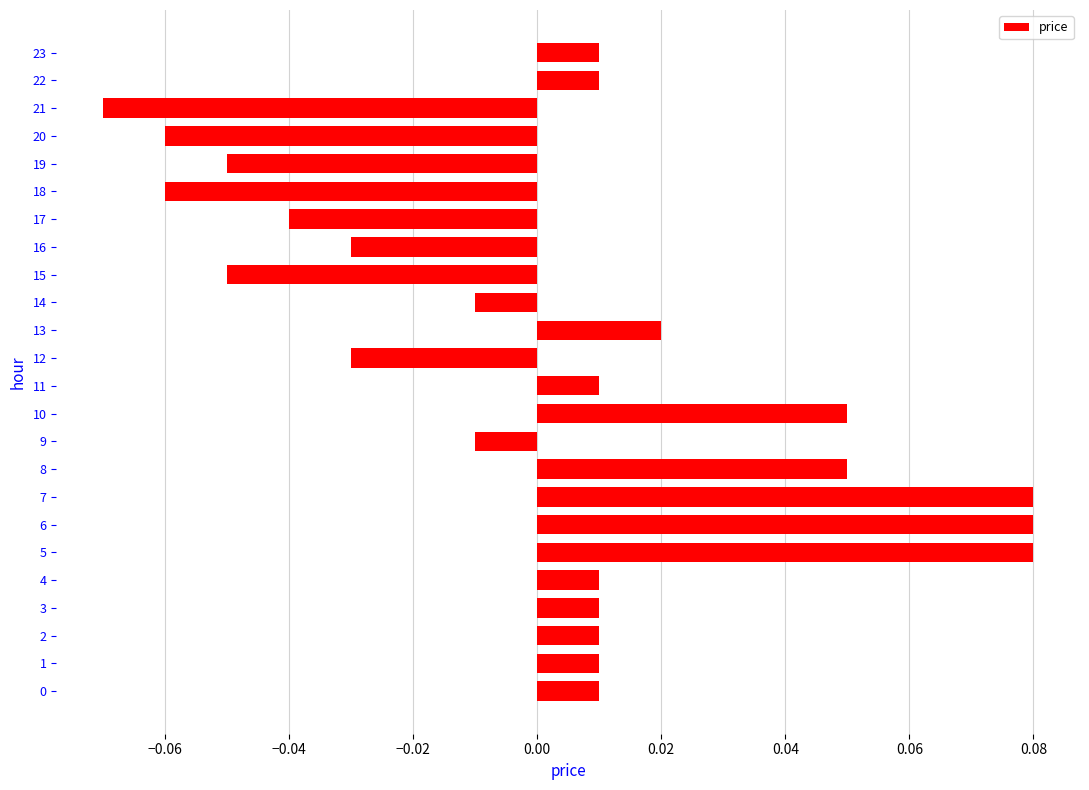

At which category does the chart reach its minimum across all series?

21